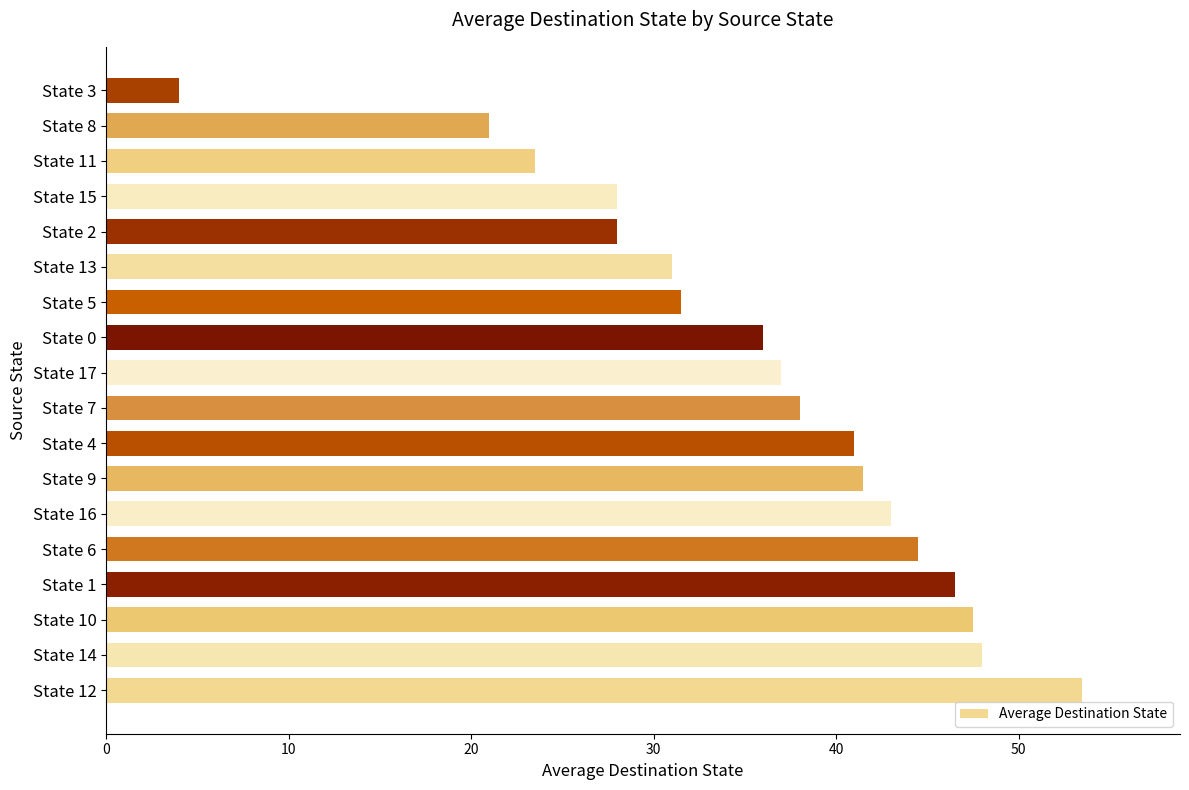

What is the change in value from State 14 to State 4?

-7.0